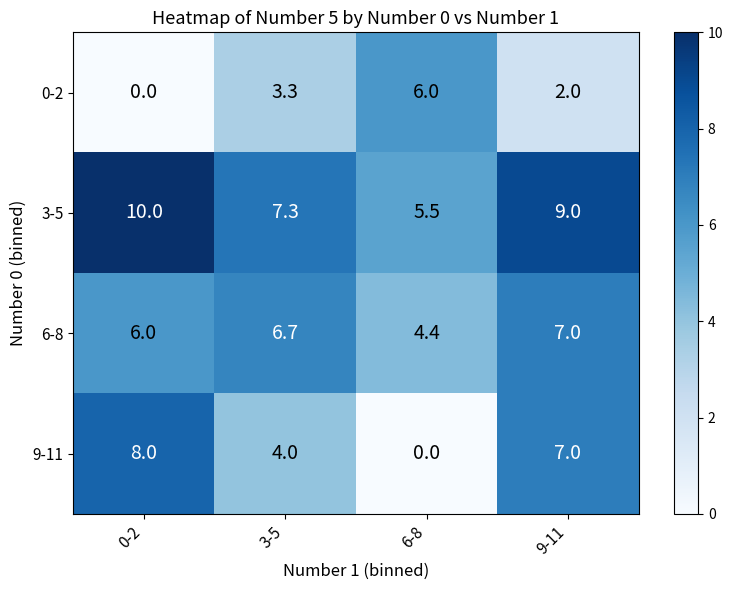

Is the value of 0-2 at 6-8 greater than the value of 3-5 at 9-11?

No